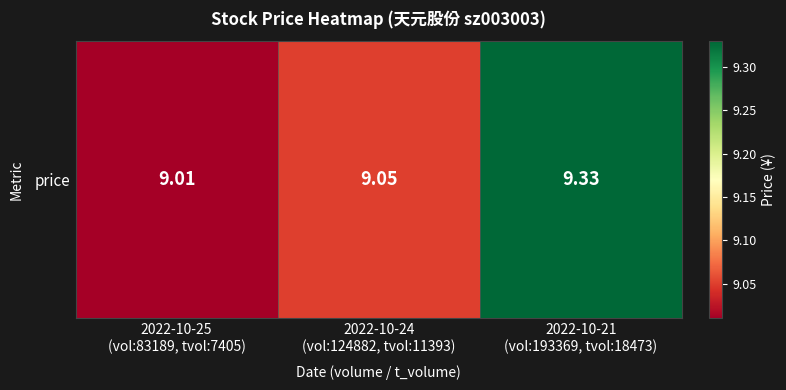

At which category does the chart reach its peak across all series?

2022-10-21
(vol:193369, tvol:18473)